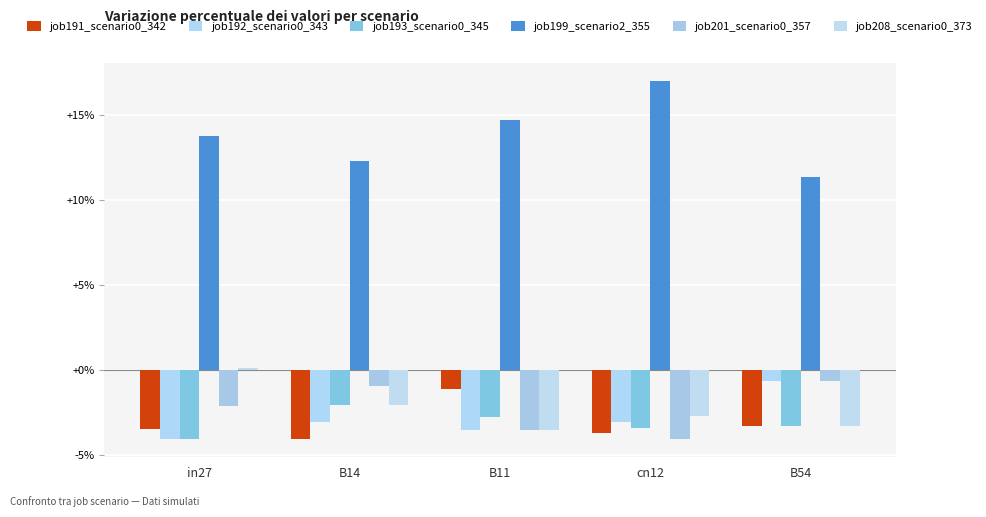

Are the bars horizontal?

No